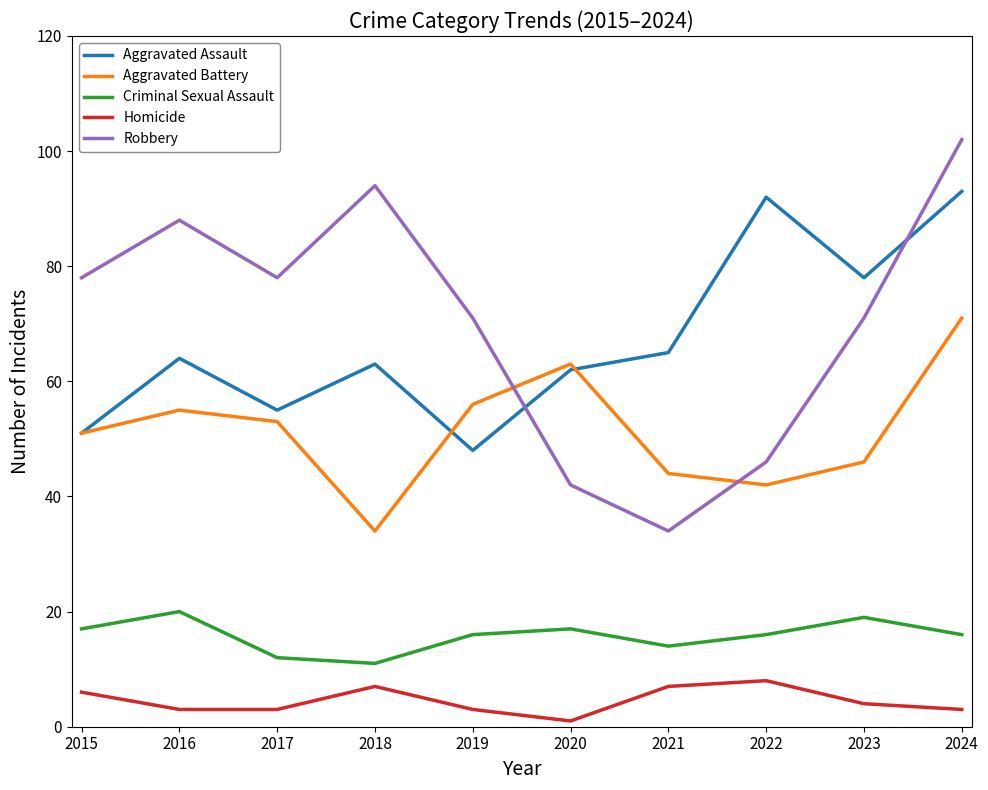

At 2018, list the series in order from largest to smallest.

Robbery, Aggravated Assault, Aggravated Battery, Criminal Sexual Assault, Homicide